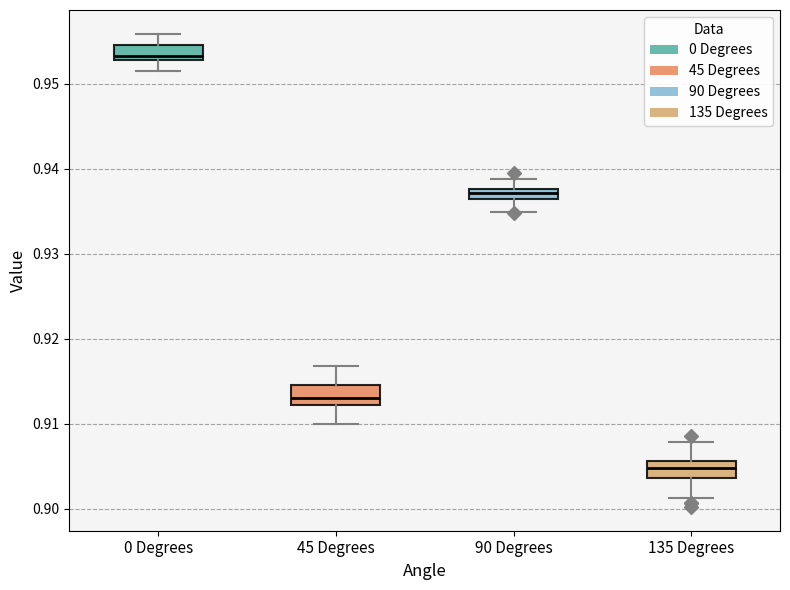

Which box's median line is the highest?

0 Degrees